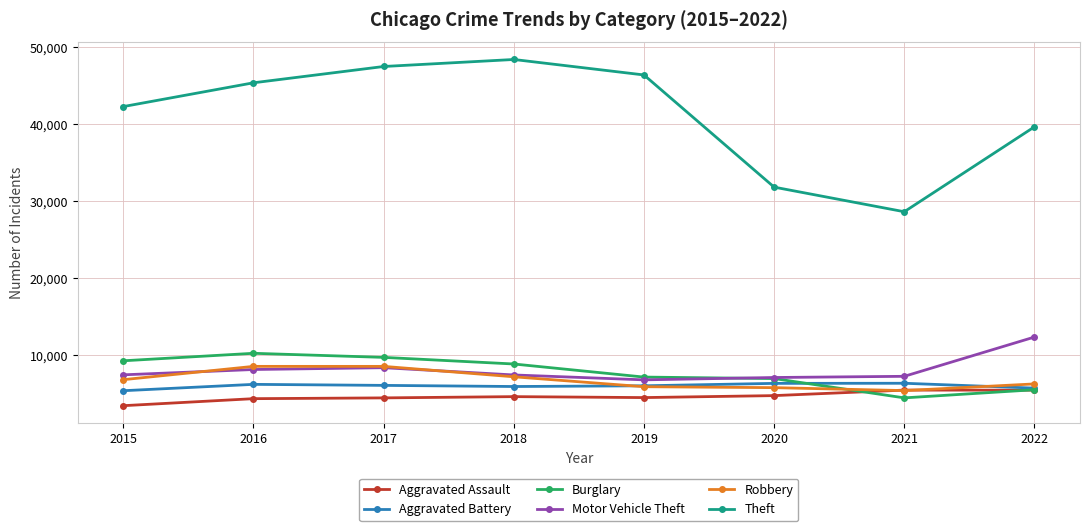

Is this an area chart (filled region under the line)?

No